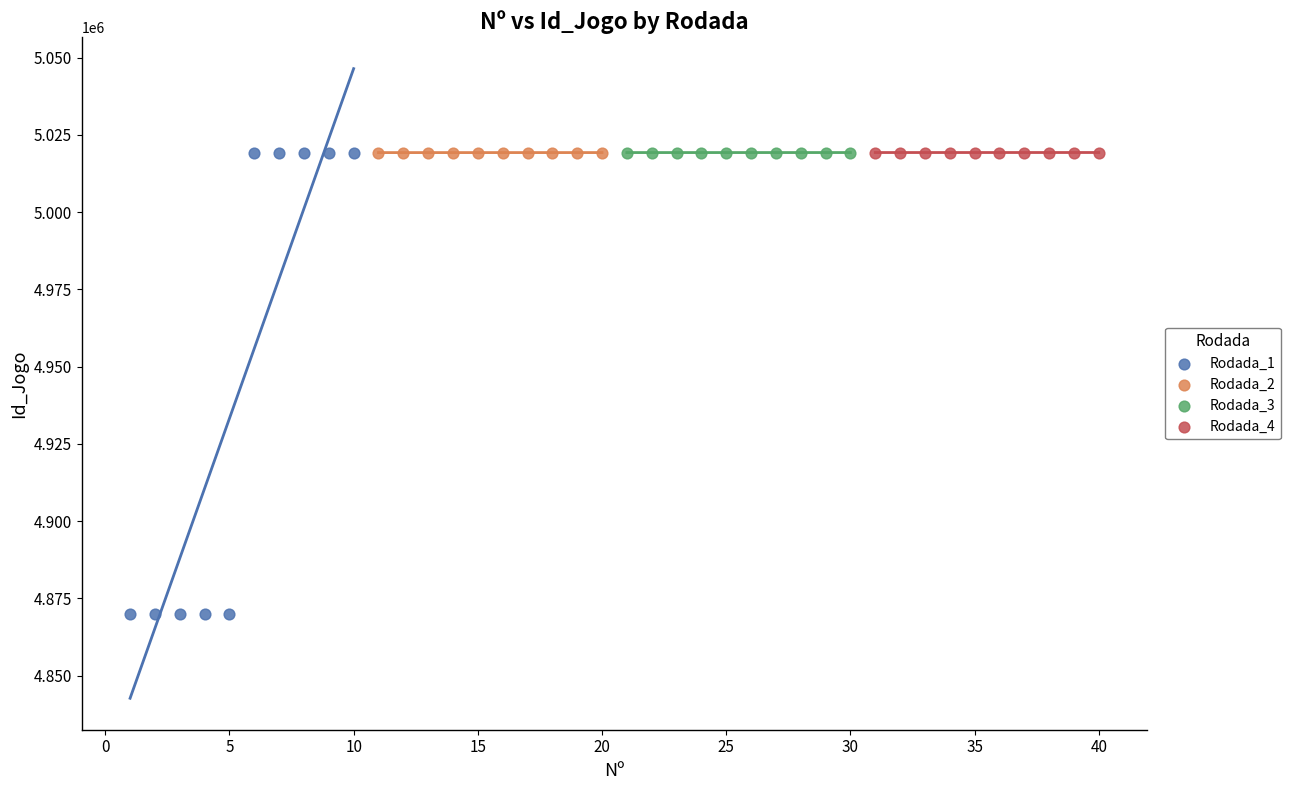

Which series contains the lowest Y value?

Rodada_1